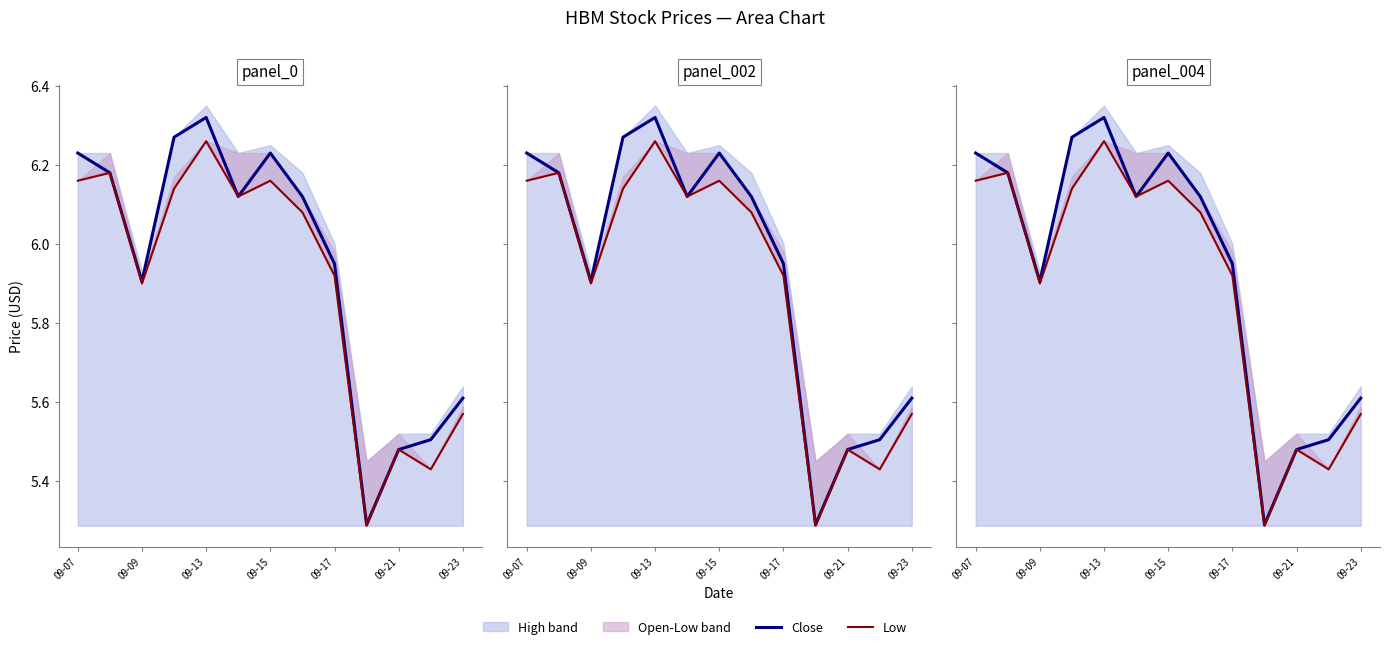

At which label does Low first exceed 6?

09-07